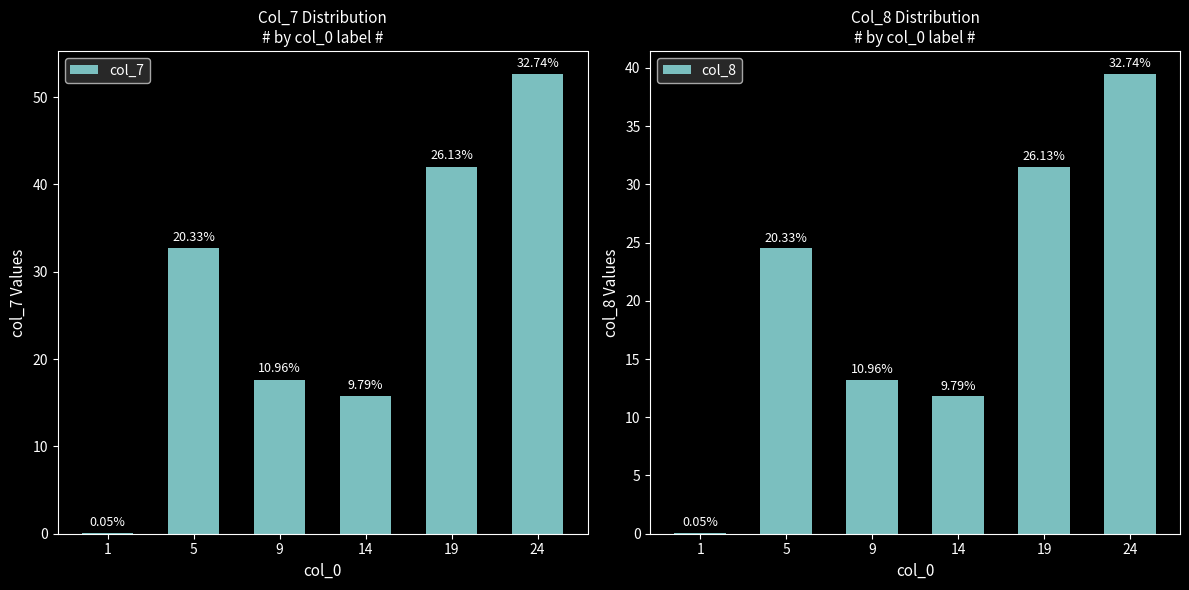

Reading right to left, transcribe all the data shown in this chart.

col_7: 24=52.6	19=42.0	14=15.7	9=17.6	5=32.7	1=0.1
col_8: 24=39.5	19=31.5	14=11.8	9=13.2	5=24.5	1=0.1